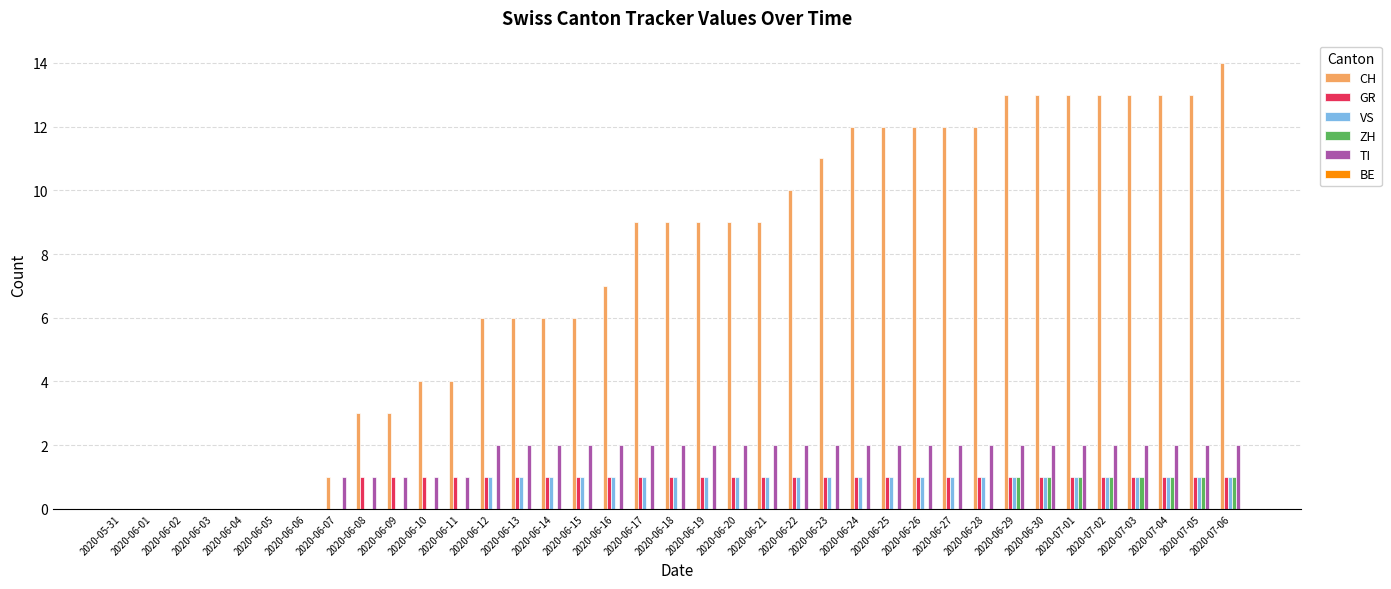

Which series changed the most between 2020-06-09 and 2020-07-02?

CH